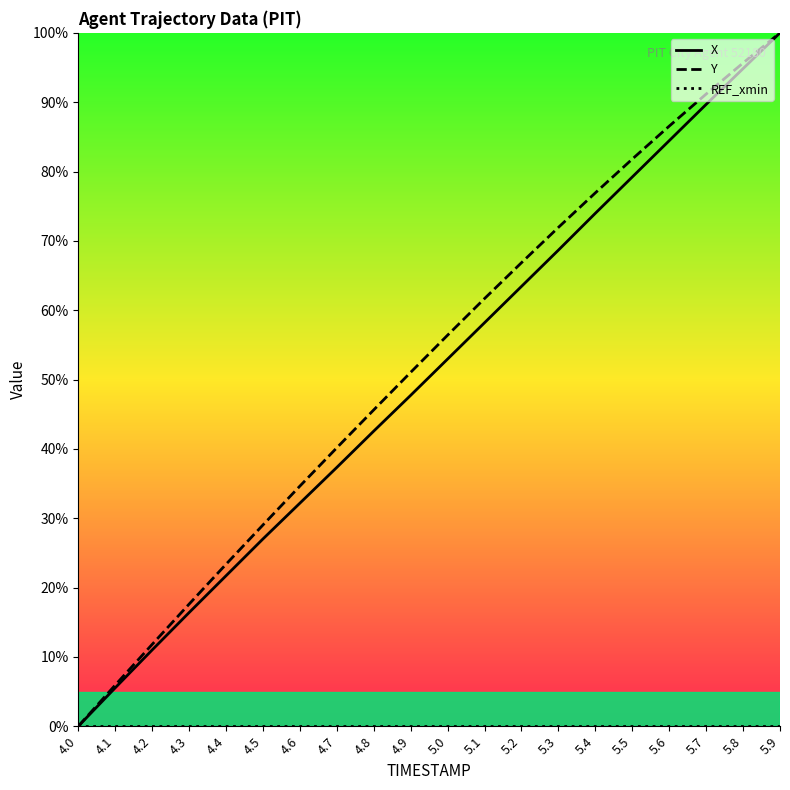

Is it true that X equals 63.4 at 5.2?

True